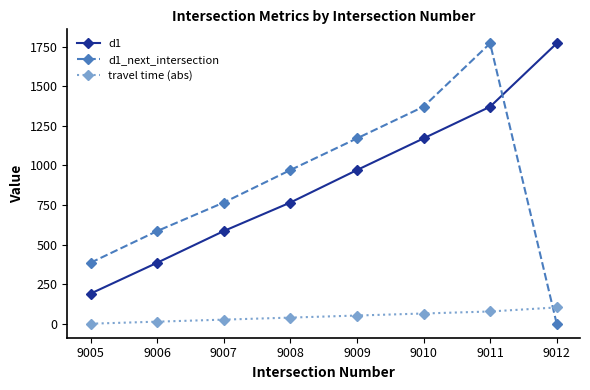

At 9007, list the series in order from largest to smallest.

d1_next_intersection, d1, travel time (abs)